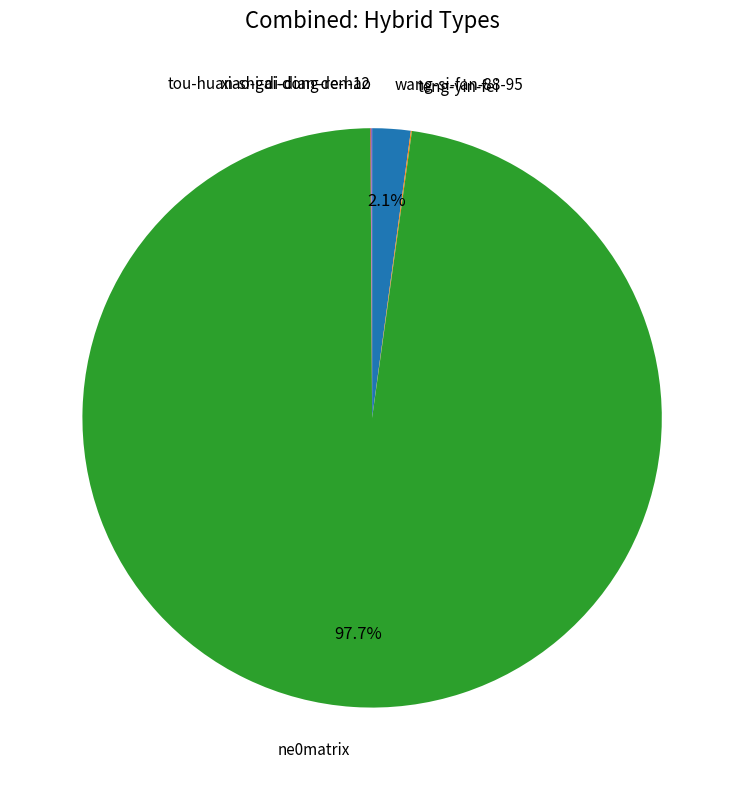

Is there a majority slice in this chart?

Yes